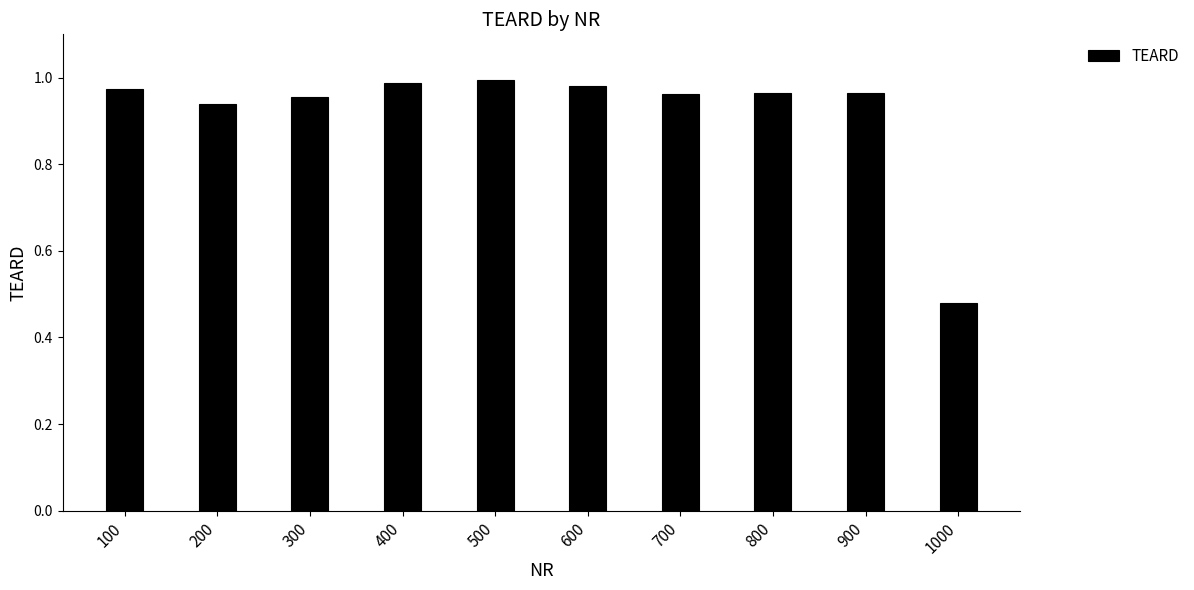

Between 900 and 300, which is larger?

900